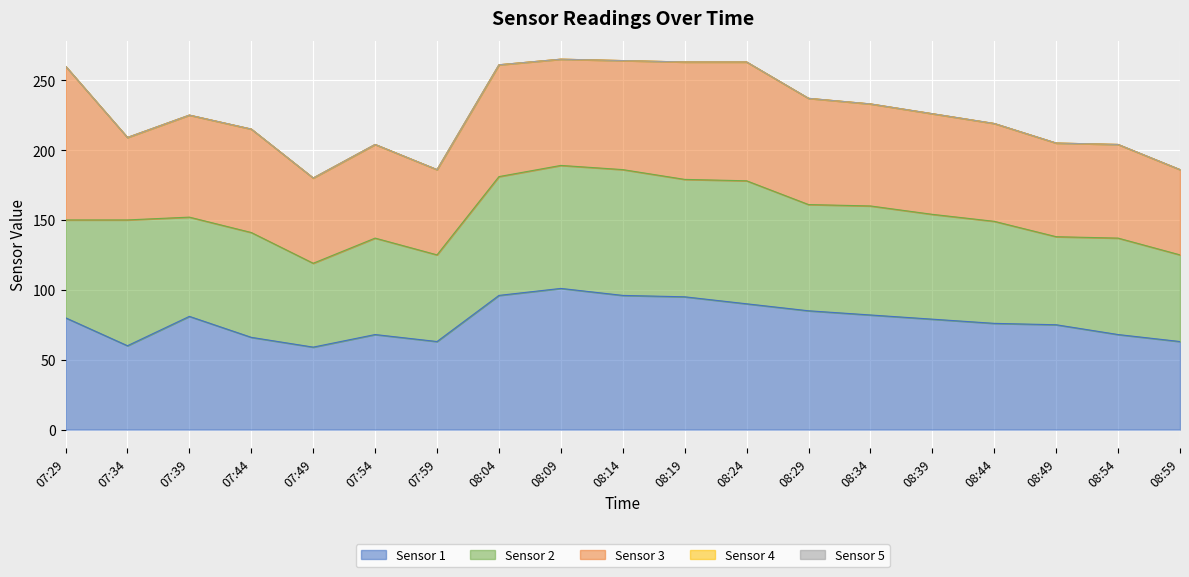

Reading left to right, transcribe all the data shown in this chart.

Sensor 1: 80	60	81	66	59	68	63	96	101	96	95	90	85	82	79	76	75	68	63
Sensor 2: 70	90	71	75	60	69	62	85	88	90	84	88	76	78	75	73	63	69	62
Sensor 3: 110	59	73	74	61	67	61	80	76	78	84	85	76	73	72	70	67	67	61
Sensor 4: 0	0	0	0	0	0	0	0	0	0	0	0	0	0	0	0	0	0	0
Sensor 5: 0	0	0	0	0	0	0	0	0	0	0	0	0	0	0	0	0	0	0